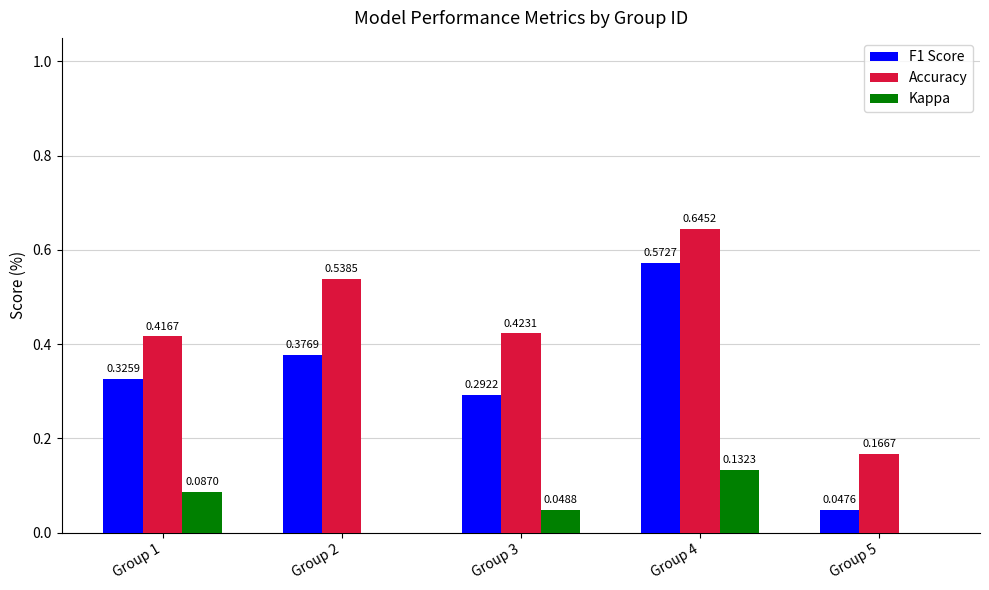

What is the total value across all series at Group 3?

0.8